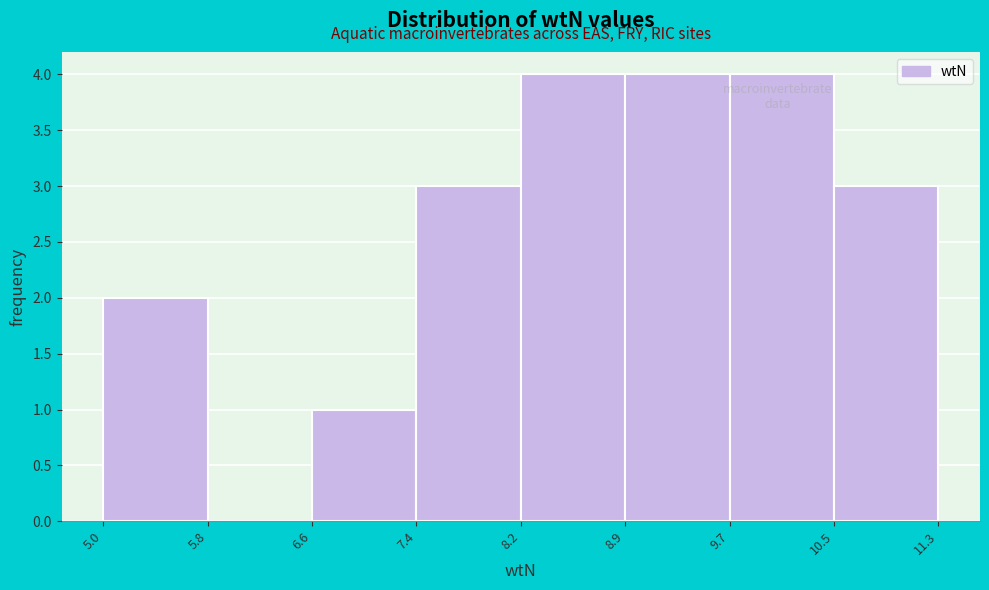

Reading left to right, list every bar in this chart as the range it spans on the x-axis followed by its height. The values are not printed on the chart, so give them approximately, as read against the axis.

5.0 to 5.8: 2
5.8 to 6.6: 0
6.6 to 7.4: 1
7.4 to 8.2: 3
8.2 to 8.9: 4
8.9 to 9.7: 4
9.7 to 10.5: 4
10.5 to 11.3: 3